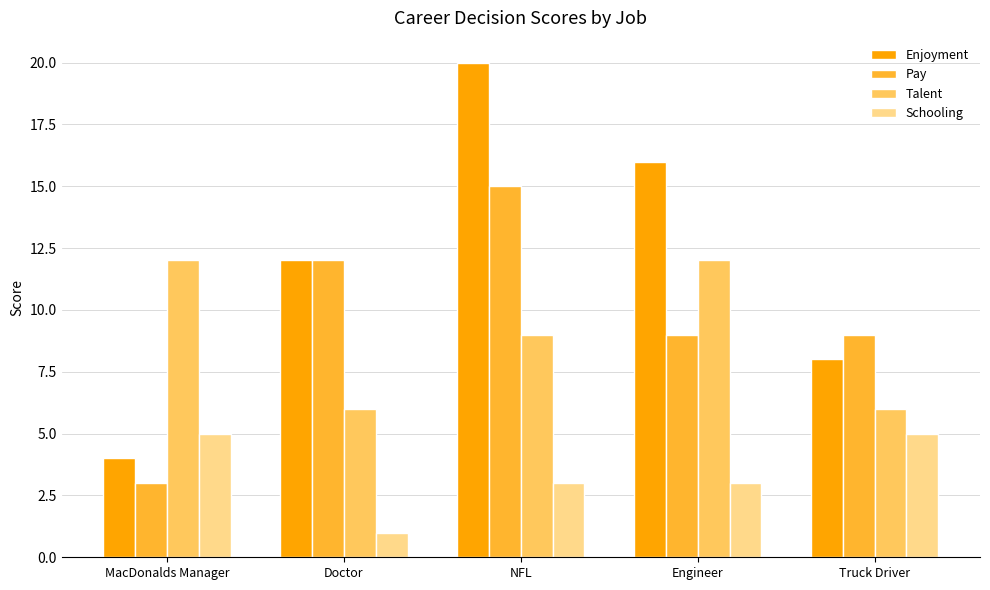

Reading left to right, transcribe all the data shown in this chart.

Enjoyment: MacDonalds Manager=4	Doctor=12	NFL=20	Engineer=16	Truck Driver=8
Pay: MacDonalds Manager=3	Doctor=12	NFL=15	Engineer=9	Truck Driver=9
Talent: MacDonalds Manager=12	Doctor=6	NFL=9	Engineer=12	Truck Driver=6
Schooling: MacDonalds Manager=5	Doctor=1	NFL=3	Engineer=3	Truck Driver=5